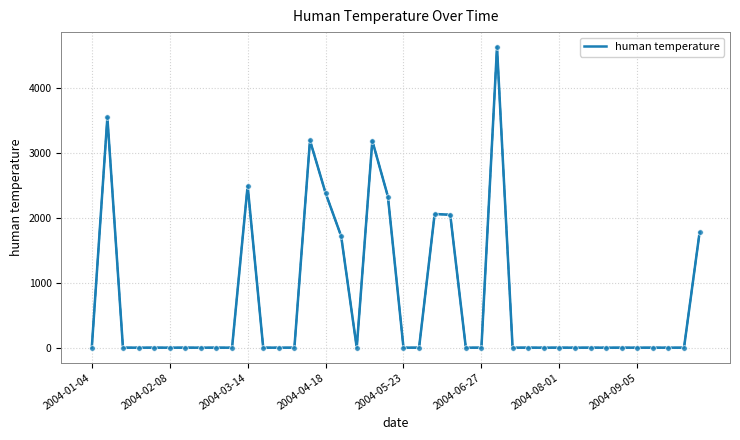

What is the greatest value displayed?

4627.0